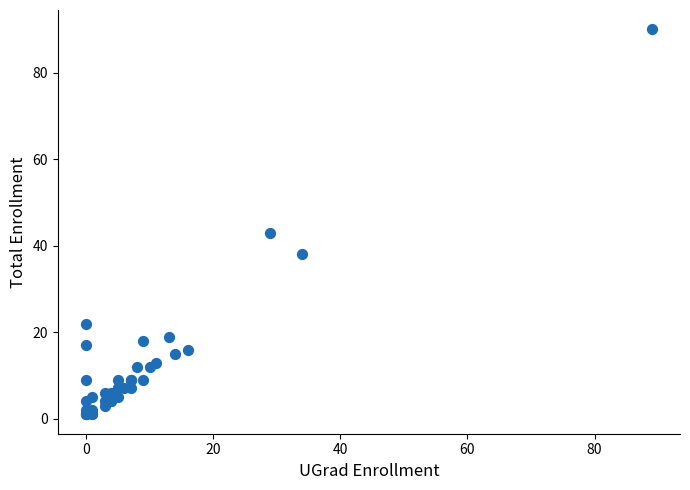

What Y value in the scatter plot is closest to 45?

43